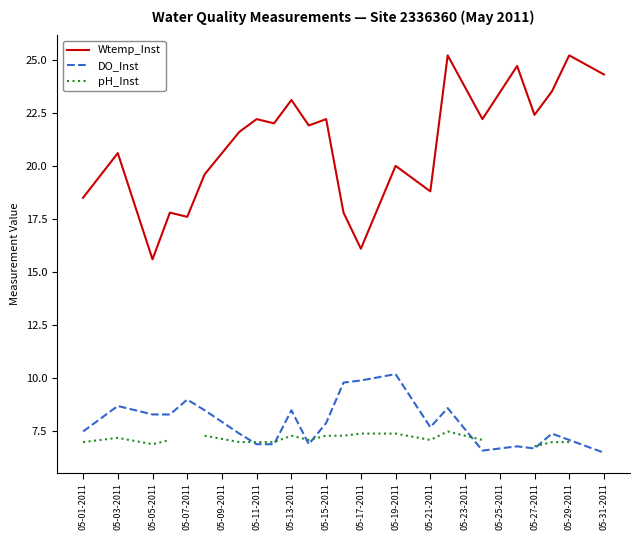

After their last crossing, which series has the higher values: pH_Inst or DO_Inst?

DO_Inst